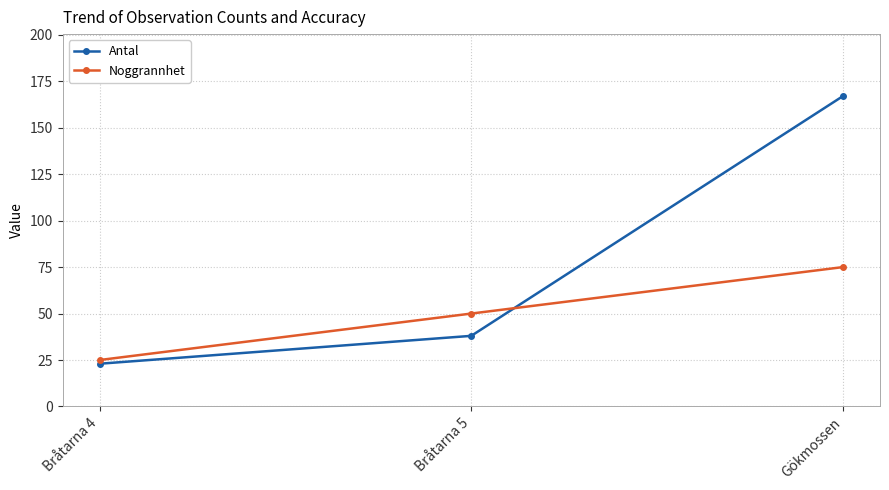

What is the total value across all series at Bråtarna 5?

88